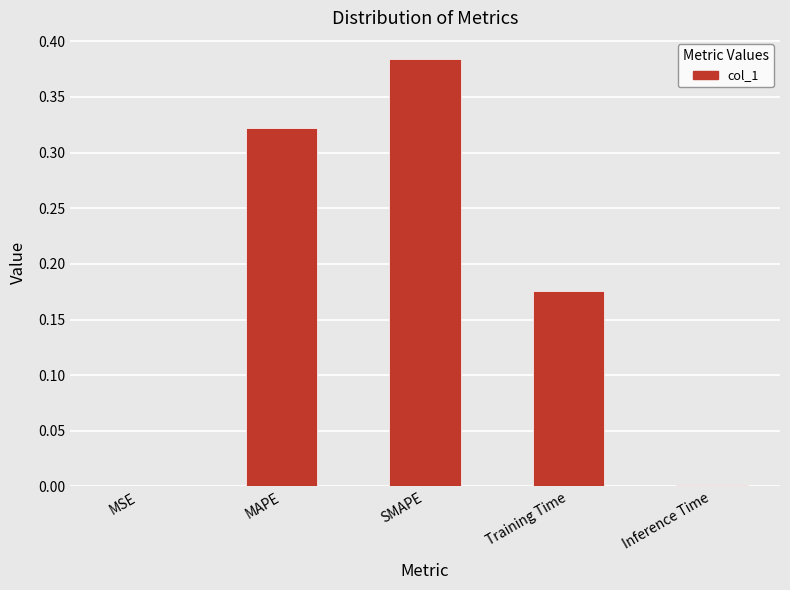

Between MAPE and SMAPE, which is larger?

SMAPE